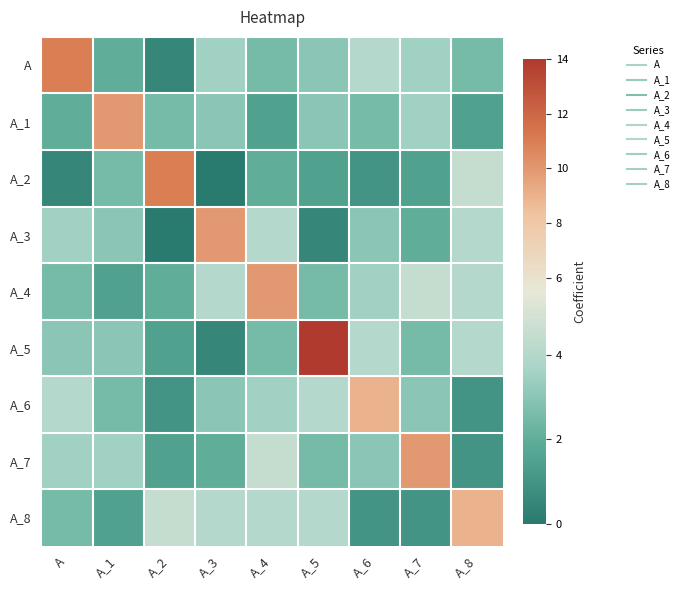

Reading left to right, what are all the values shown in this chart?

A: A=11.0	A_1=2.0	A_2=0.5	A_3=3.5	A_4=2.5	A_5=3.0	A_6=4.0	A_7=3.5	A_8=2.5
A_1: A=2.0	A_1=10.0	A_2=2.5	A_3=3.0	A_4=1.5	A_5=3.0	A_6=2.5	A_7=3.5	A_8=1.5
A_2: A=0.5	A_1=2.5	A_2=11.0	A_3=0.0	A_4=2.0	A_5=1.5	A_6=1.0	A_7=1.5	A_8=4.5
A_3: A=3.5	A_1=3.0	A_2=0.0	A_3=10.0	A_4=4.0	A_5=0.5	A_6=3.0	A_7=2.0	A_8=4.0
A_4: A=2.5	A_1=1.5	A_2=2.0	A_3=4.0	A_4=10.0	A_5=2.5	A_6=3.5	A_7=4.5	A_8=4.0
A_5: A=3.0	A_1=3.0	A_2=1.5	A_3=0.5	A_4=2.5	A_5=14.0	A_6=4.0	A_7=2.5	A_8=4.0
A_6: A=4.0	A_1=2.5	A_2=1.0	A_3=3.0	A_4=3.5	A_5=4.0	A_6=9.0	A_7=3.0	A_8=1.0
A_7: A=3.5	A_1=3.5	A_2=1.5	A_3=2.0	A_4=4.5	A_5=2.5	A_6=3.0	A_7=10.0	A_8=1.0
A_8: A=2.5	A_1=1.5	A_2=4.5	A_3=4.0	A_4=4.0	A_5=4.0	A_6=1.0	A_7=1.0	A_8=9.0